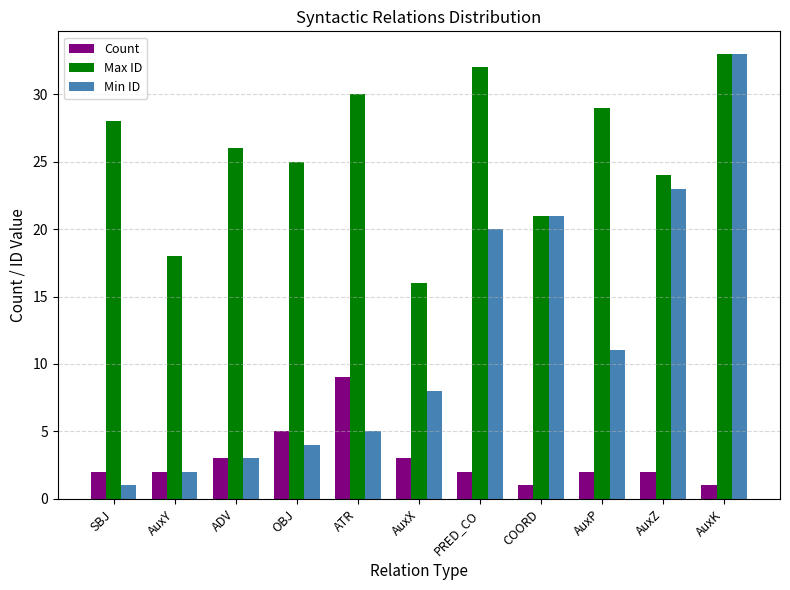

How many series are shown in this chart?

3